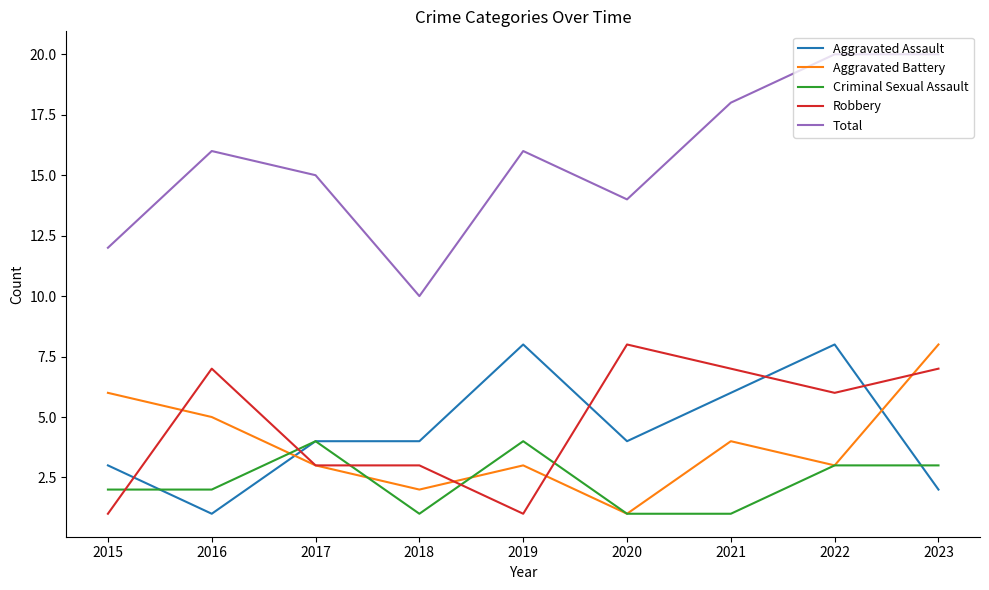

Between which two adjacent categories do Aggravated Battery and Aggravated Assault first intersect?

2016 and 2017